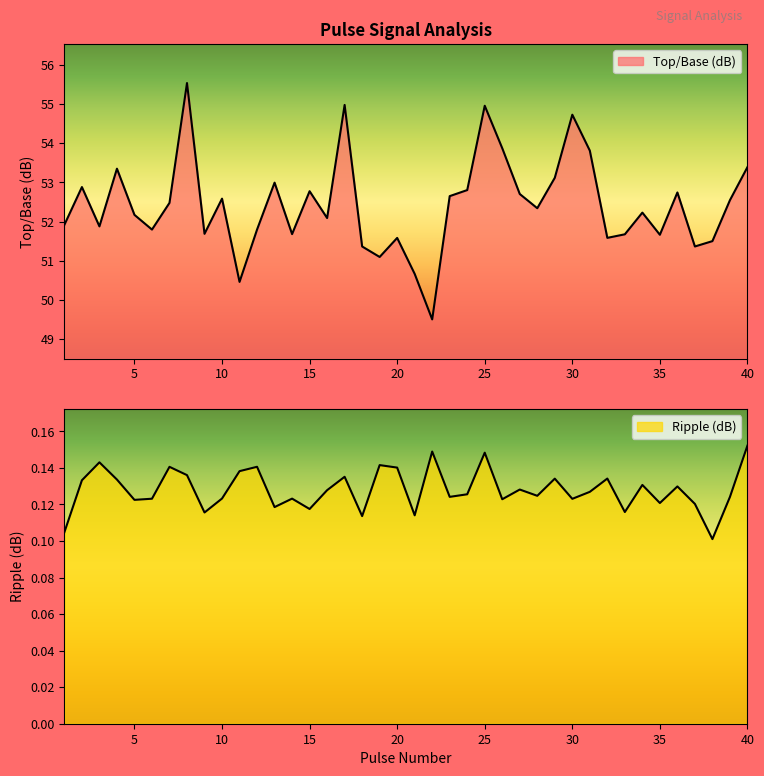

Does the chart have visible grid lines?

No